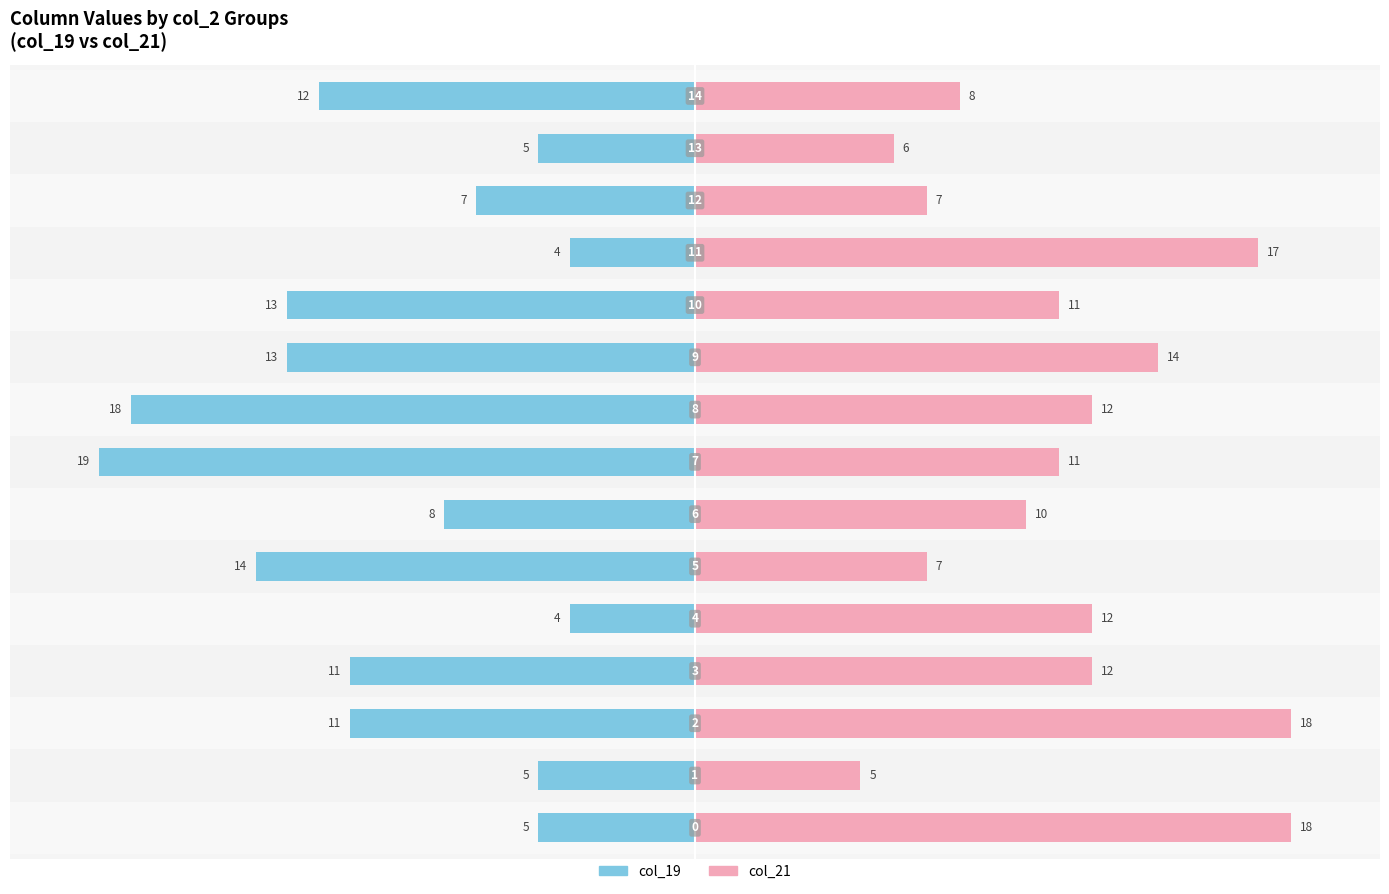

Are the bars horizontal?

Yes